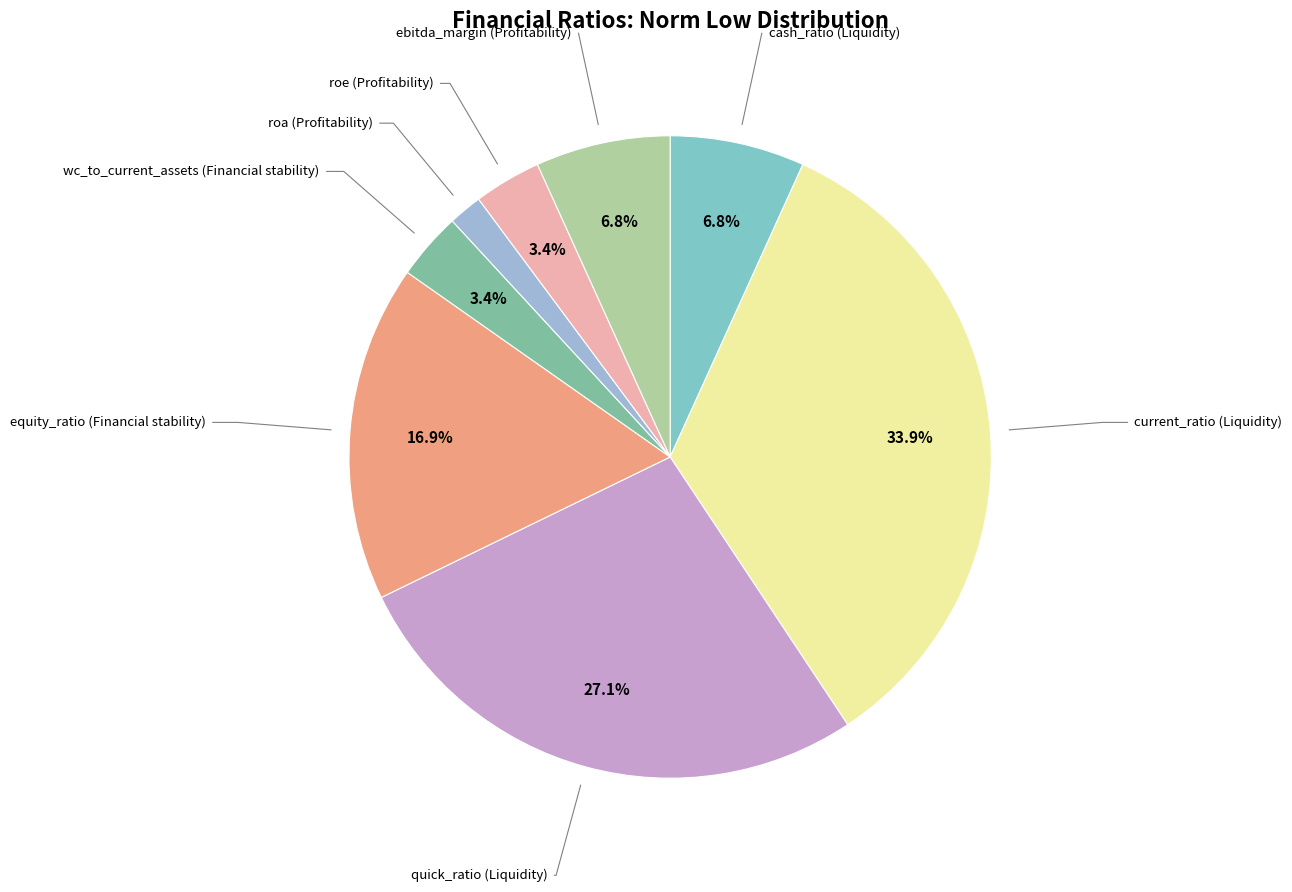

Does any single category account for the majority?

No